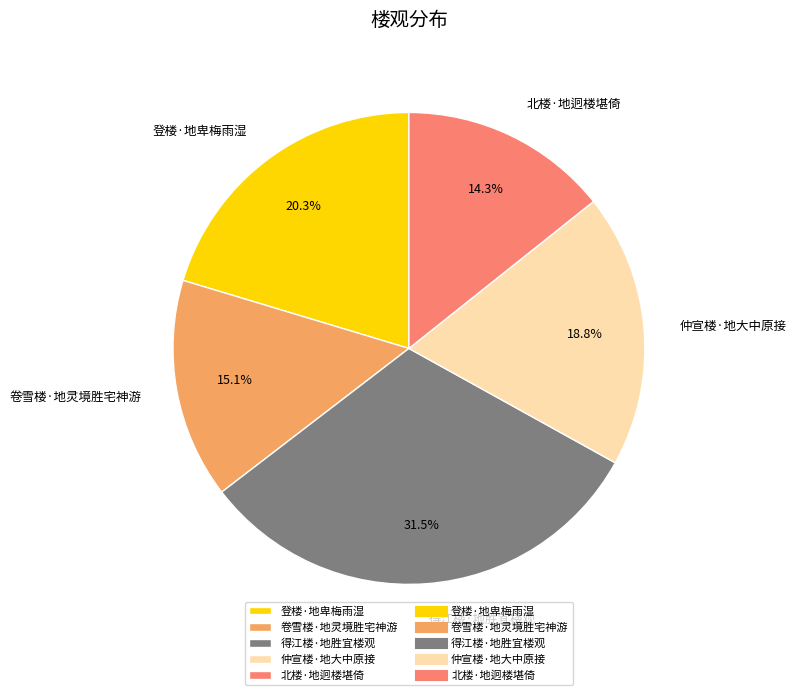

Combined, do 仲宣楼·地大中原接 and 登楼·地卑梅雨湿 account for over 50%?

No